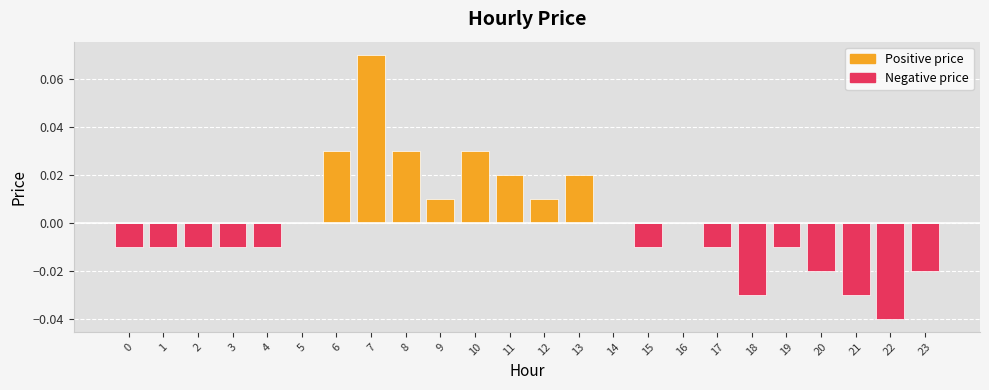

Count the number of categories in the chart.

24